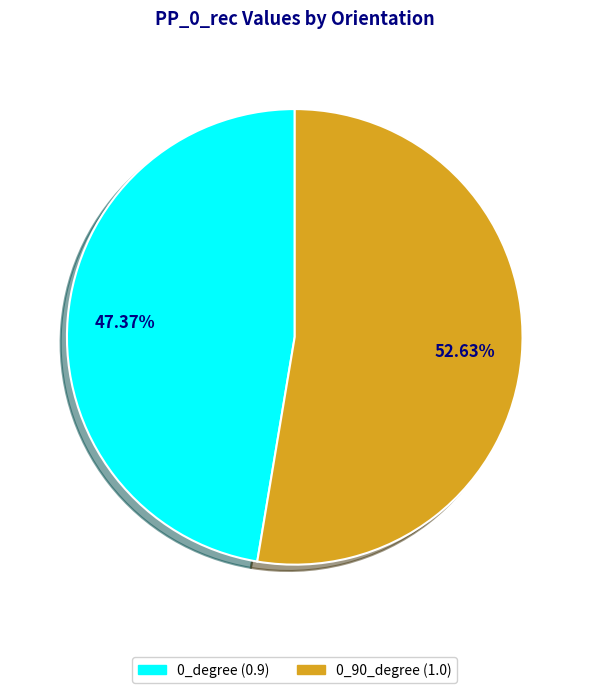

Is there any slice that represents more than half of the pie?

Yes